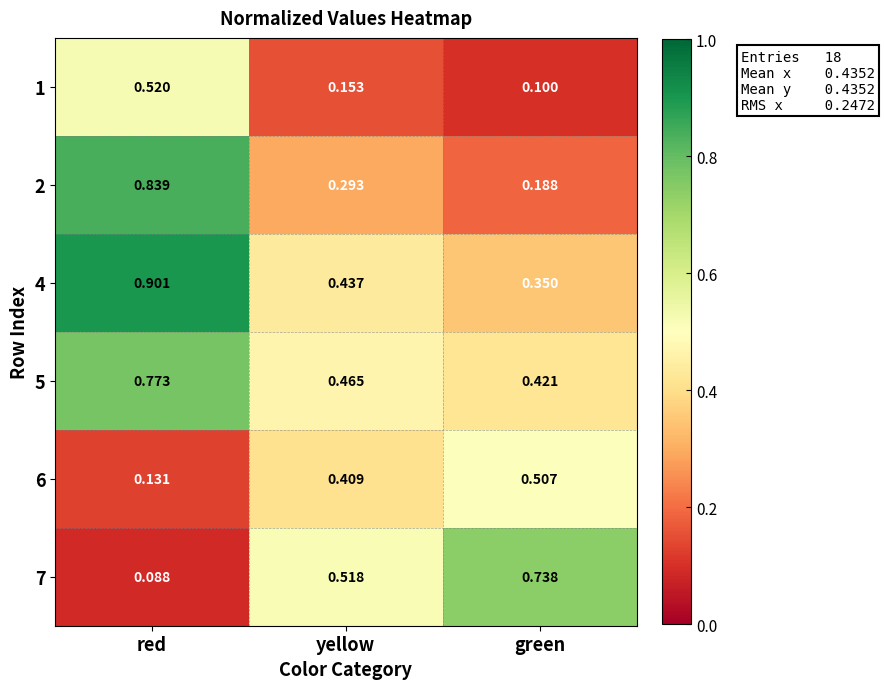

At which label is 6 closest to 0?

red